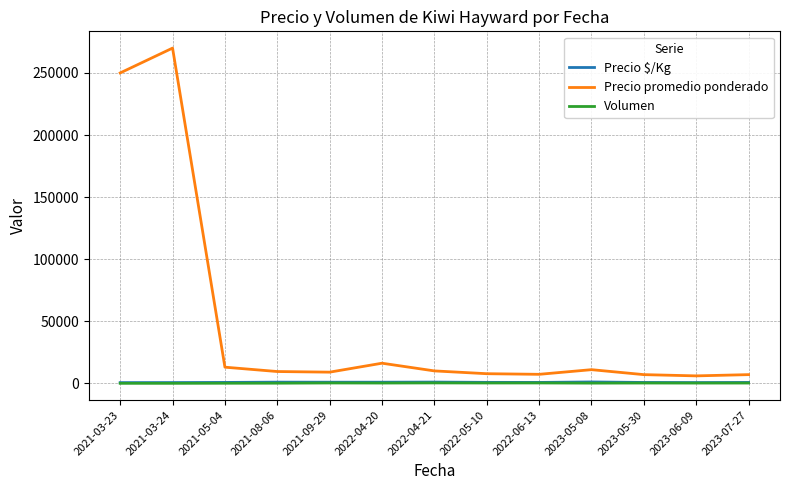

How many values in the Volumen series exceed 227?

7